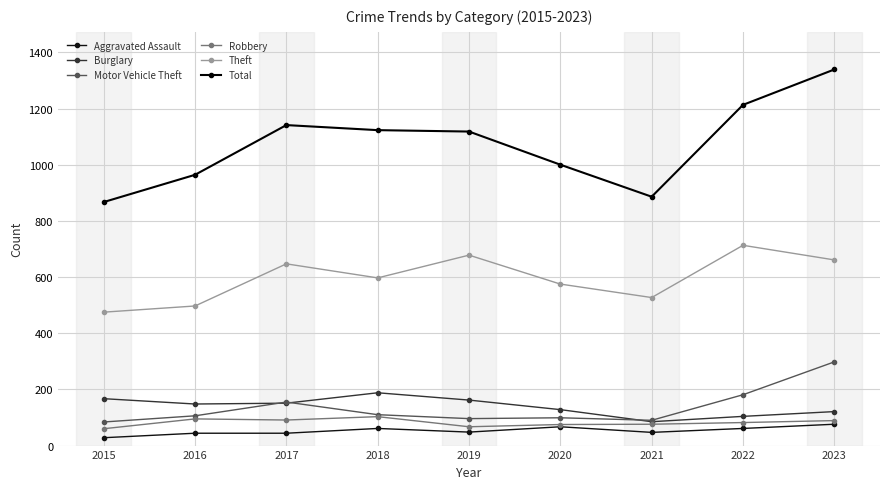

Rank the series by their maximum value, from highest to lowest.

Total, Theft, Motor Vehicle Theft, Burglary, Robbery, Aggravated Assault